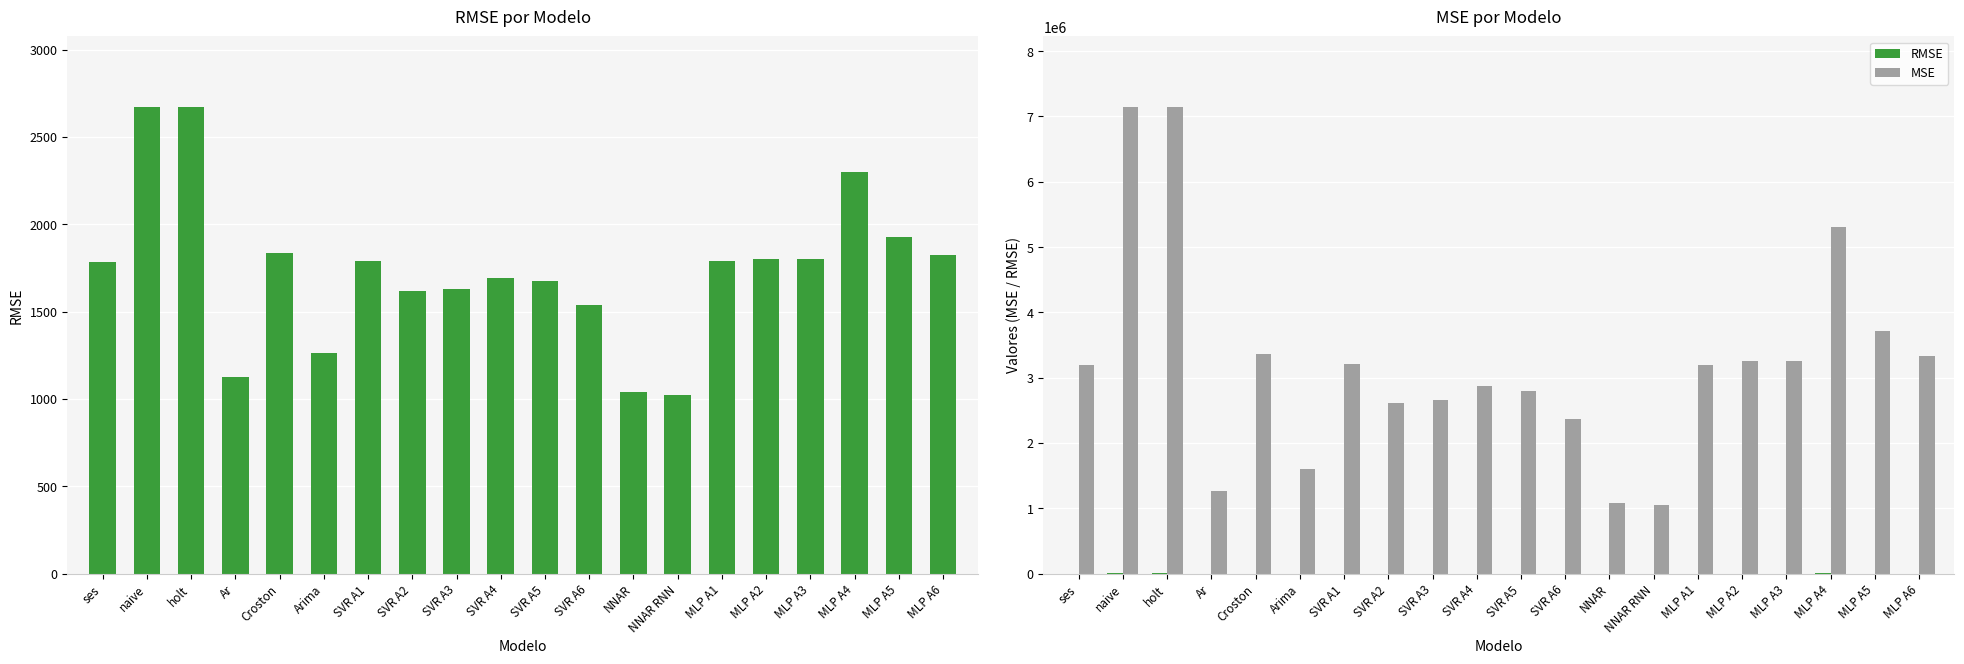

What is the value of the RMSE bar at the 9th from the left?

1628.5